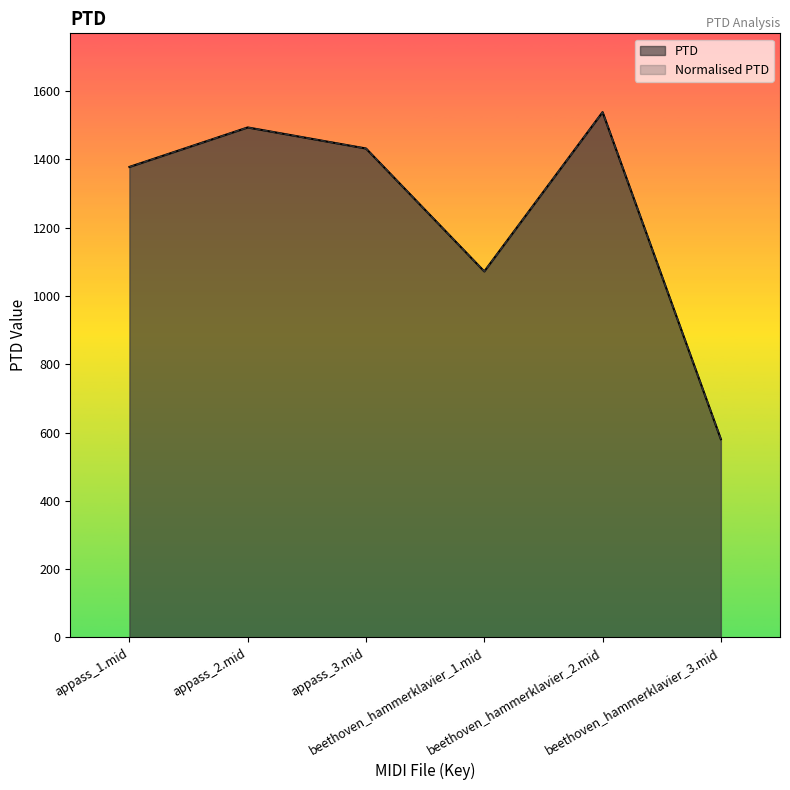

What is the label of the 1st point from the right?

beethoven_hammerklavier_3.mid